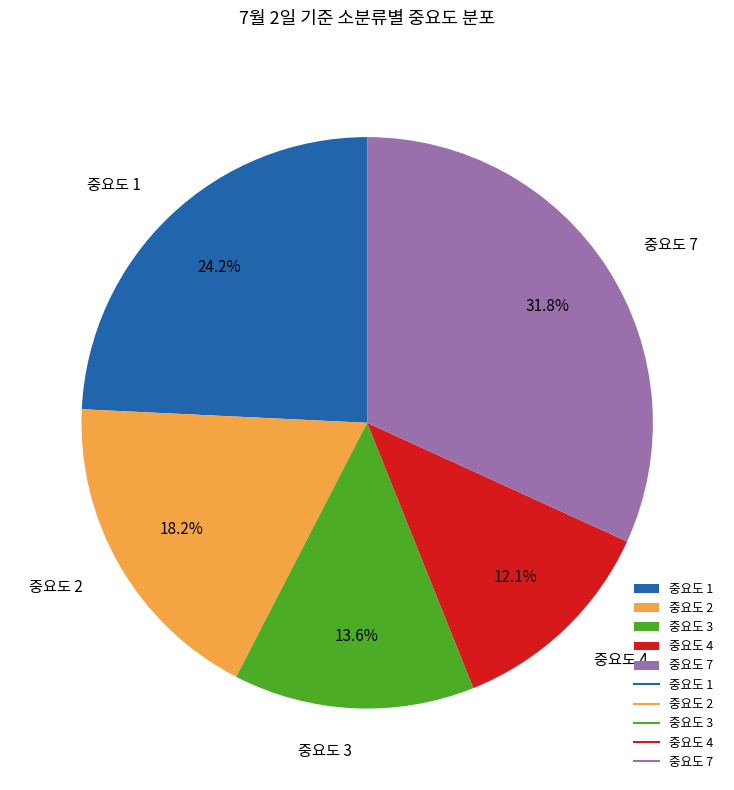

Which slice is the smallest?

중요도 4